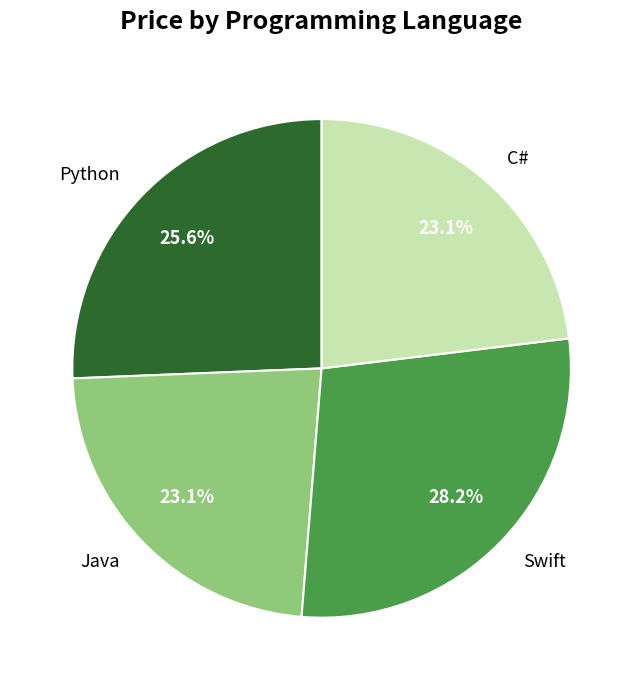

To the nearest percent, what portion does Java represent?

23%